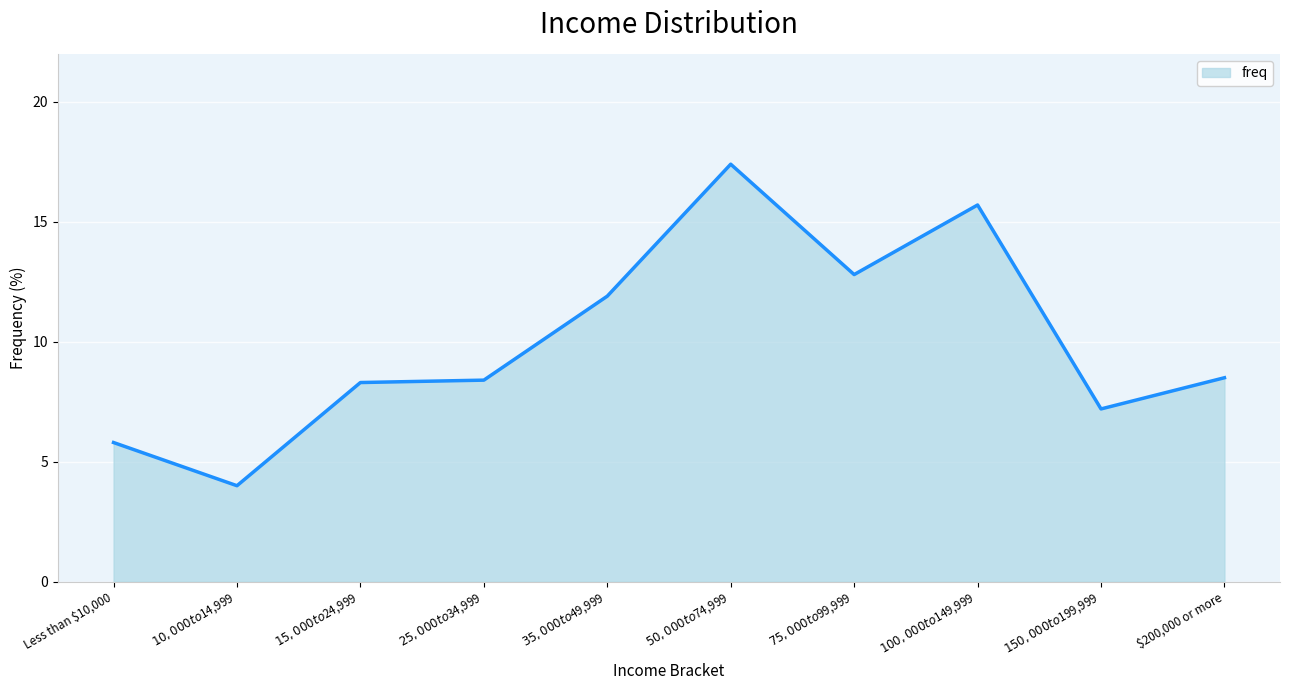

Which label corresponds to the largest value in the chart?

$50,000 to $74,999